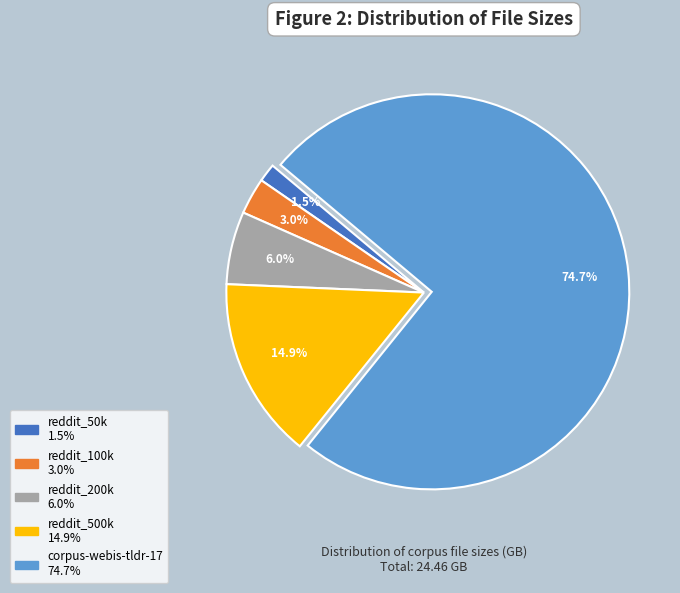

Does reddit_200k account for over 50% of the chart?

No